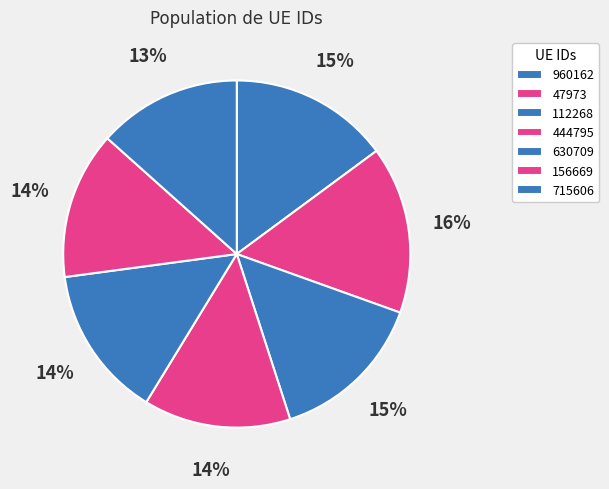

Count the number of slices in the pie.

7